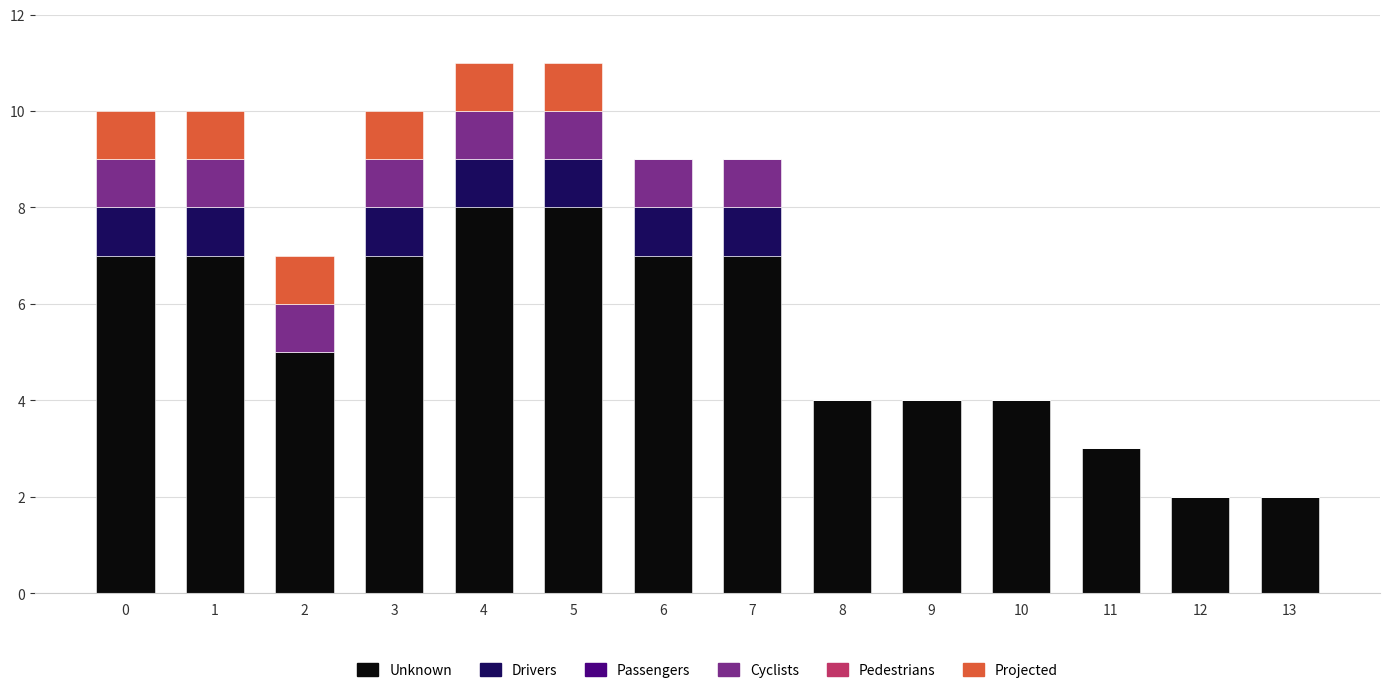

The value of Unknown at 10 is 4. True or false?

True